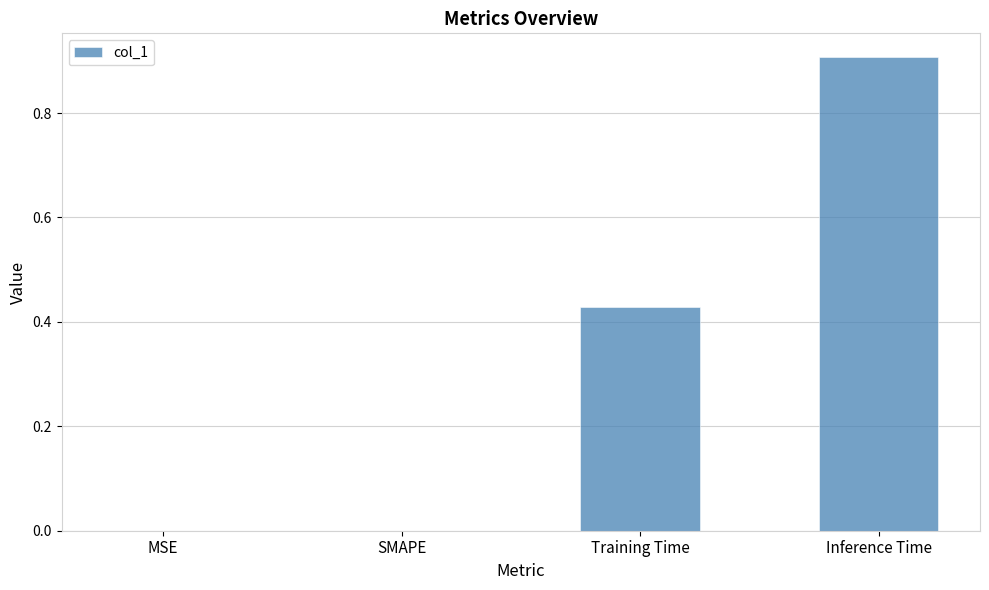

Is it true that the value at SMAPE is 0.0?

True